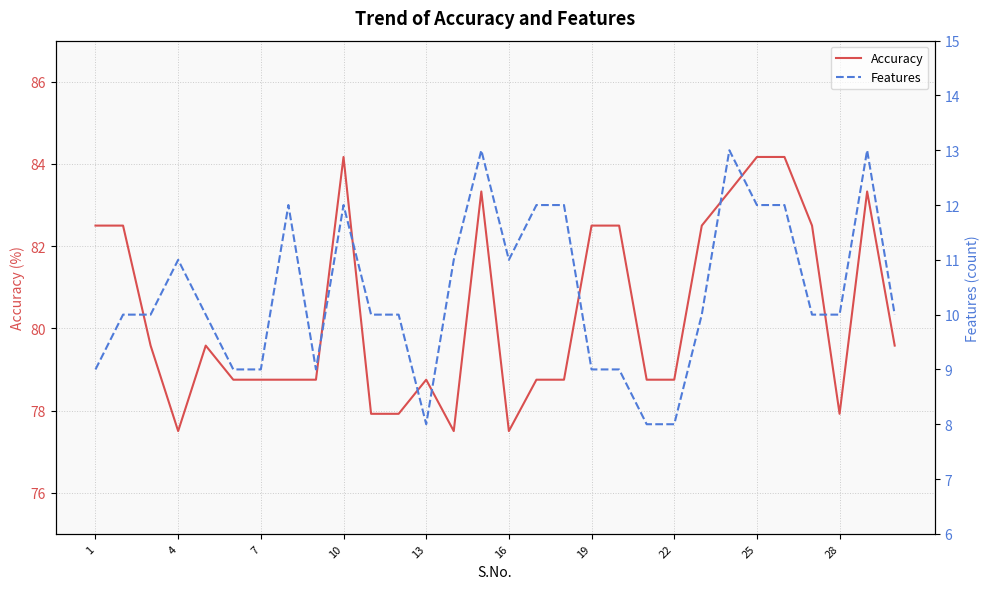

At which category does Accuracy reach its first local valley?

4